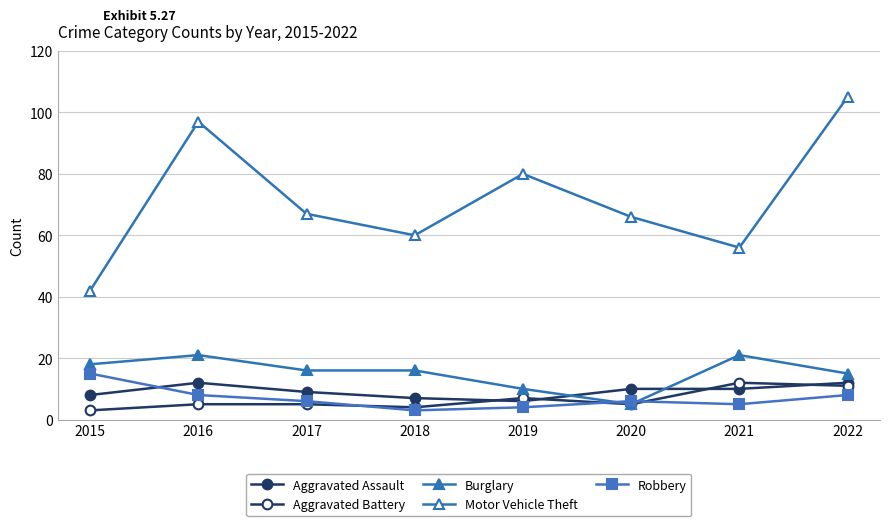

At which label does Aggravated Assault first exceed 10?

2016